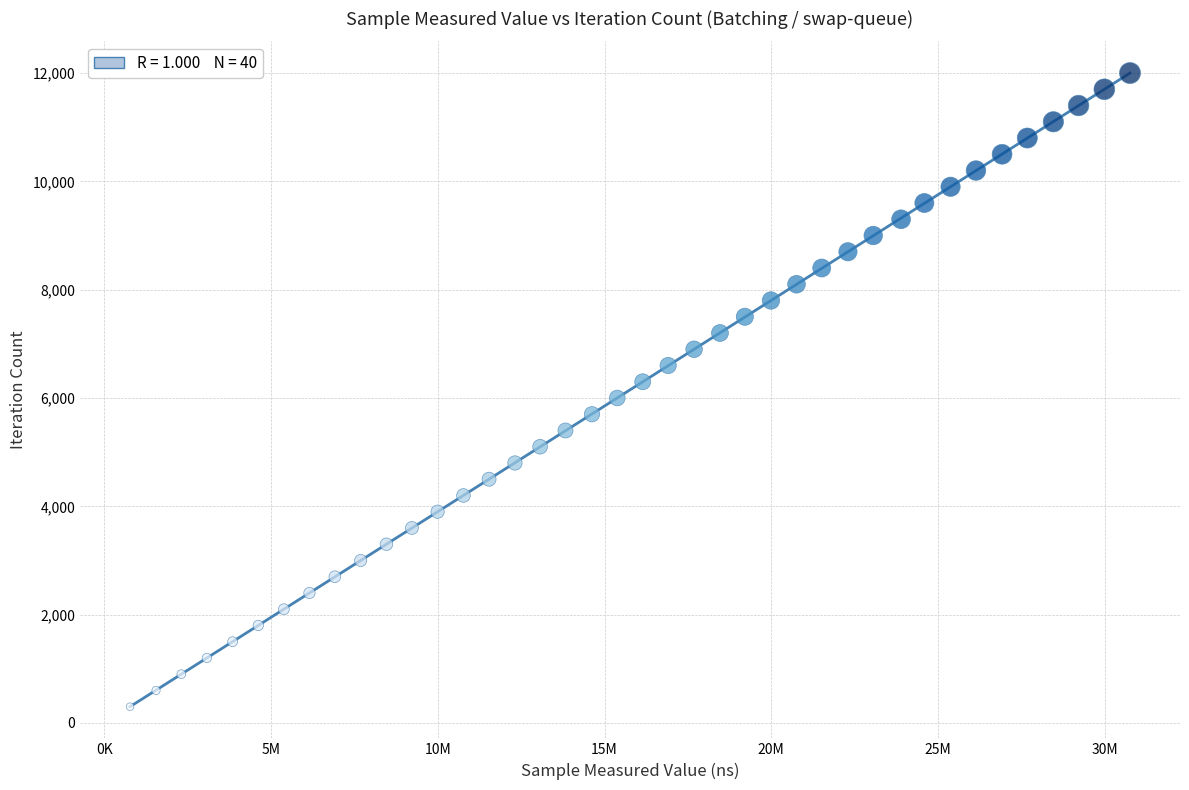

What is the range of Y values (max minus min)?

11700